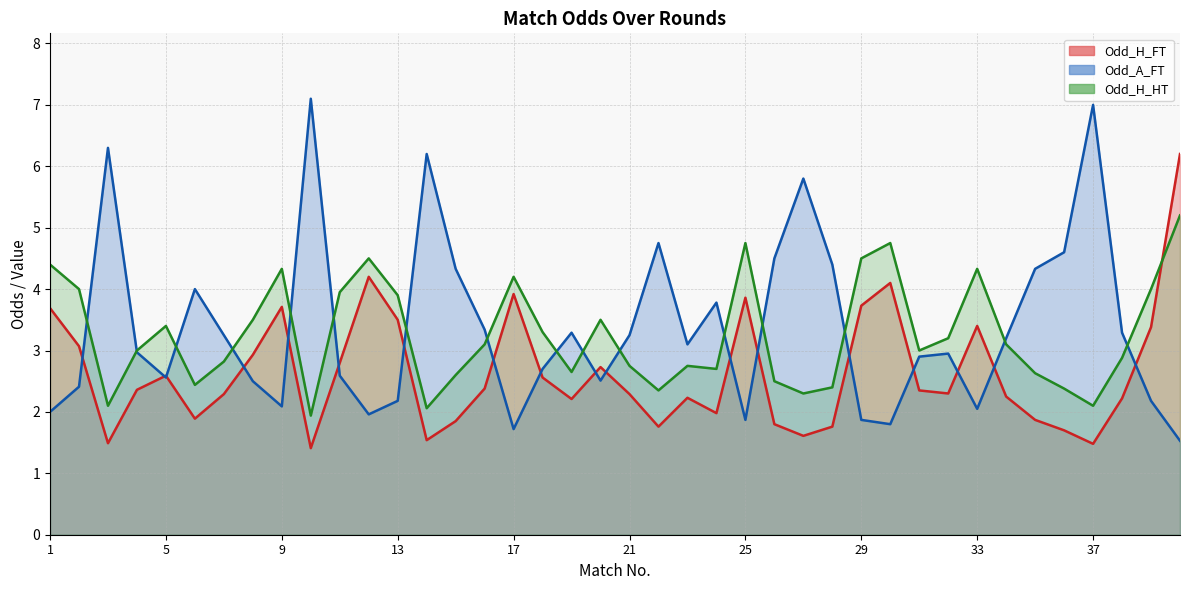

How many data points in Odd_H_FT are above 2?

27